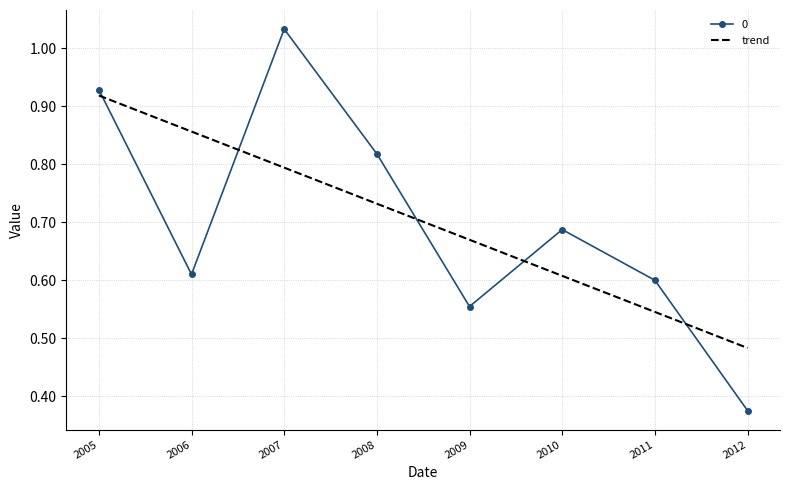

Which label corresponds to the smallest value in the chart?

2012